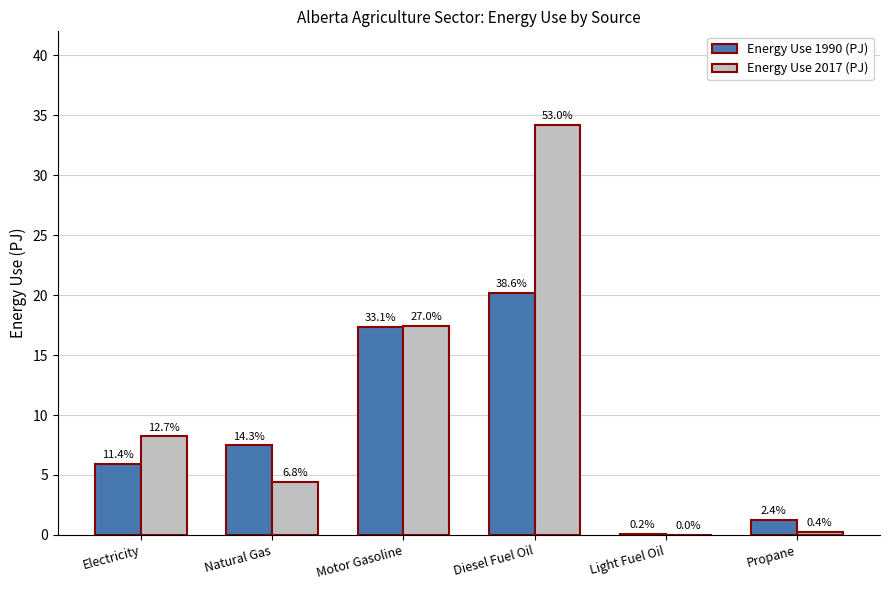

Are the bars grouped side by side (vs. stacked)?

Yes